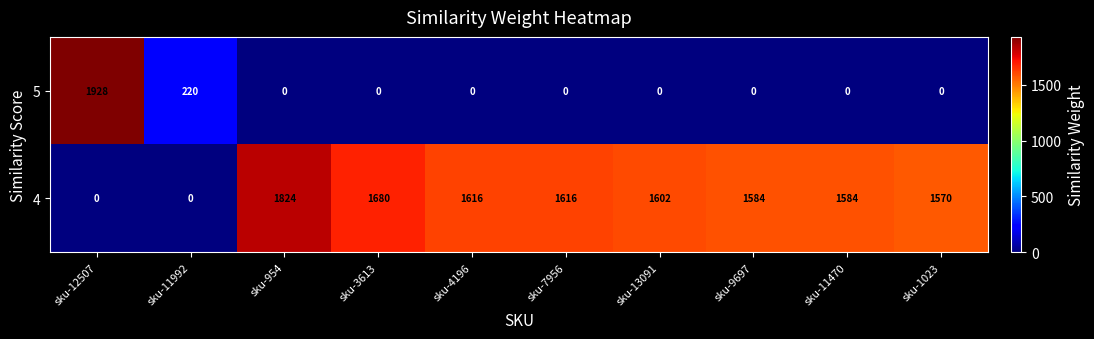

At which category is the sum across all series the highest?

sku-12507